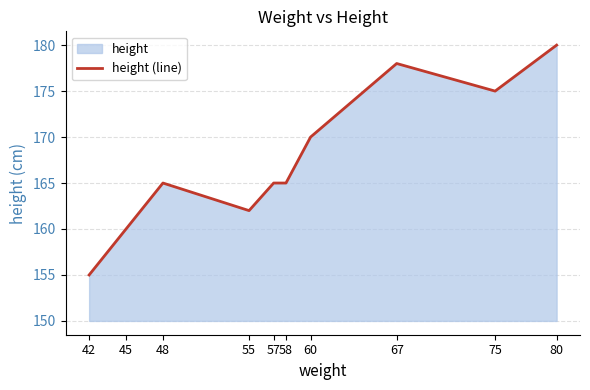

What is the value of the 5th point from the left?

165